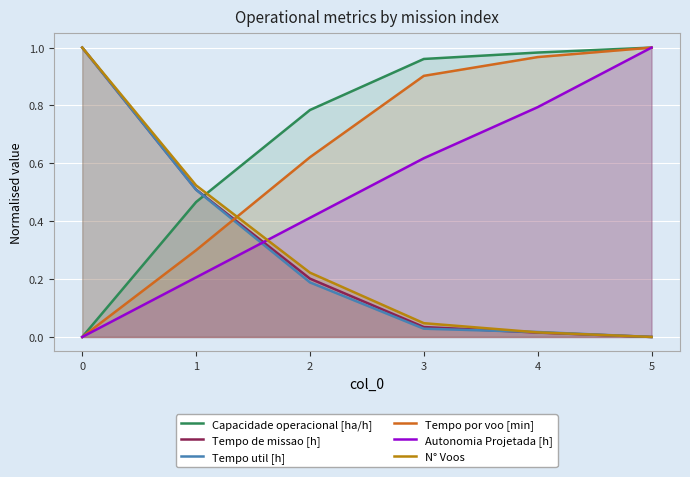

True or false: N° Voos has more than 1 points higher than both neighbors.

False